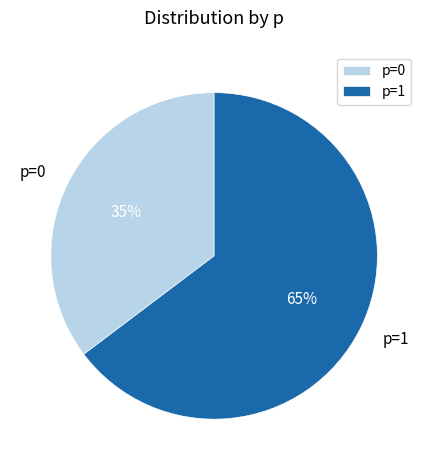

Count the number of slices in the pie.

2